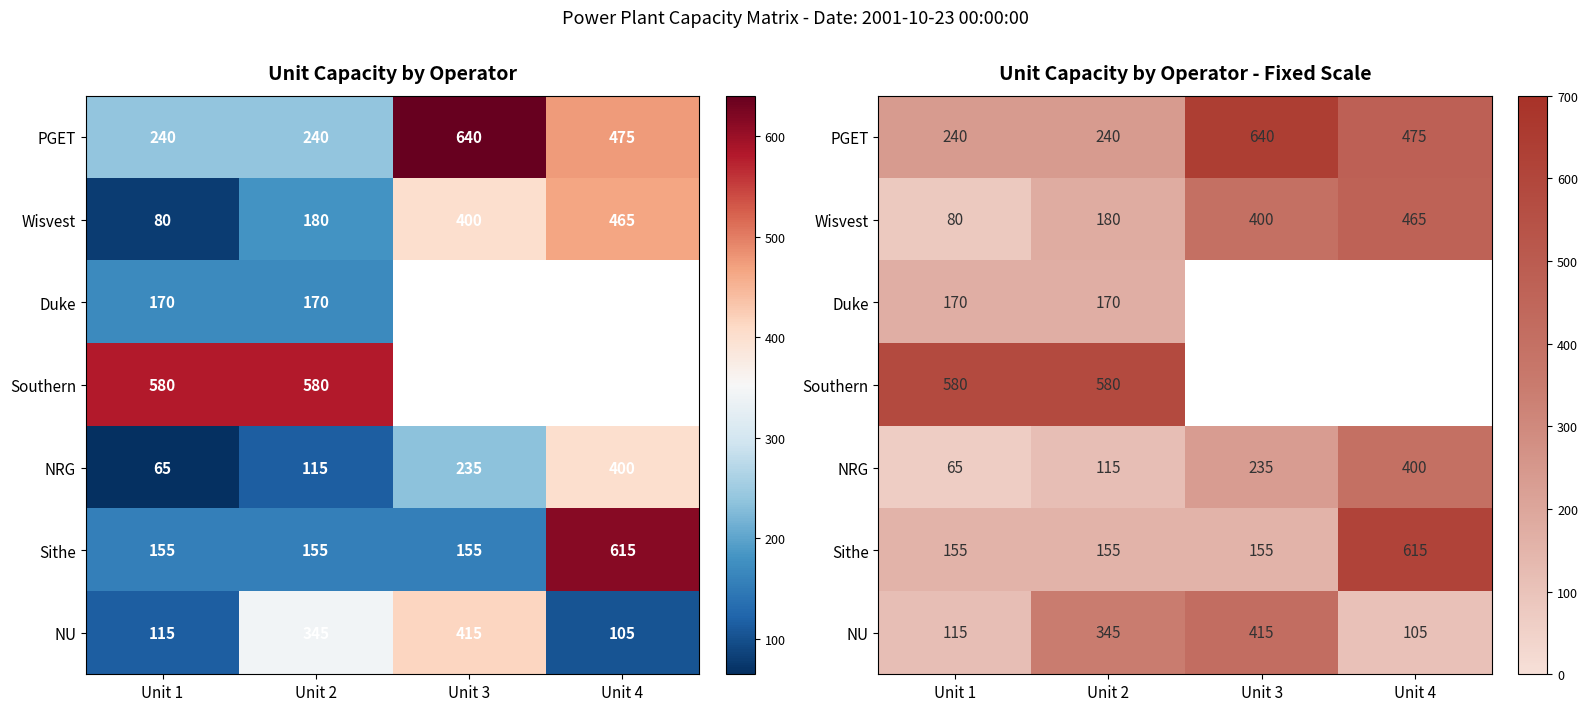

What is the maximum value shown in the chart?

640.0